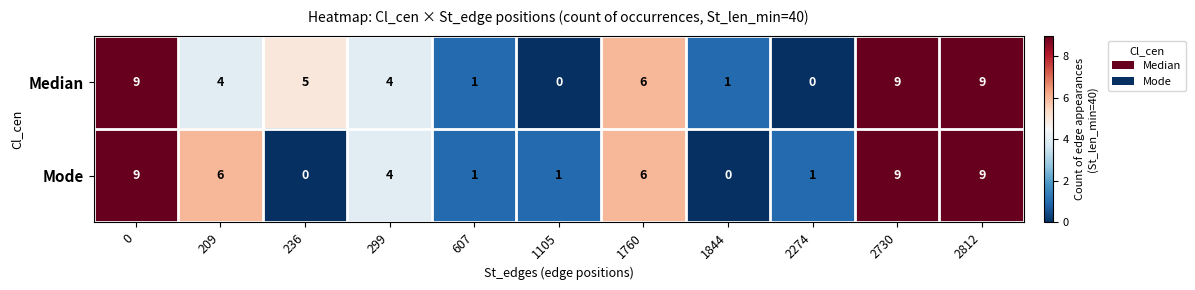

The Median series shows 6 at 1760. True or false?

True